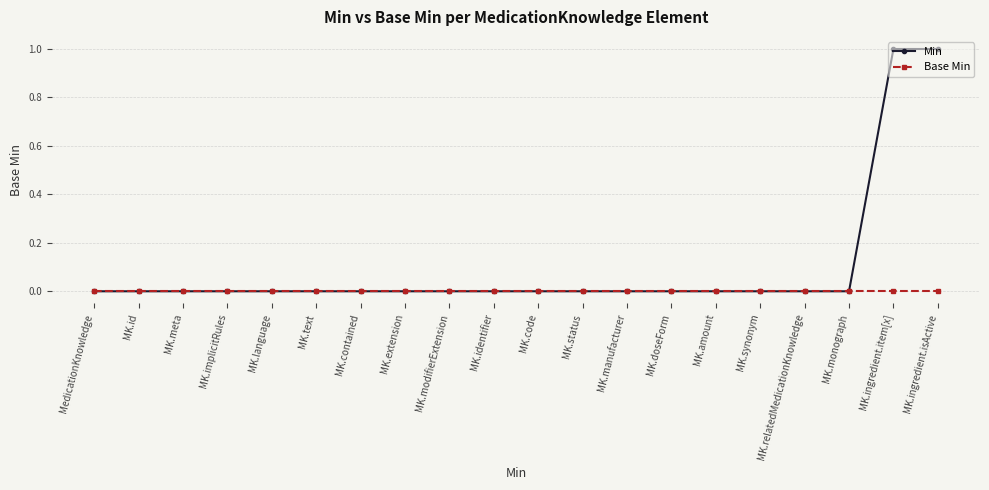

Which series has the largest total across all categories?

Min